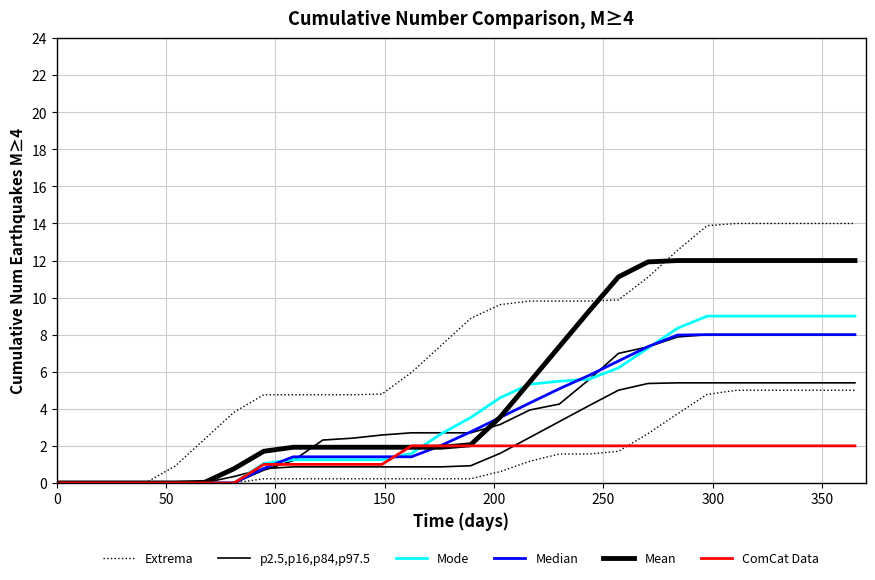

Is it true that Extrema equals 0.1 at 11?

False